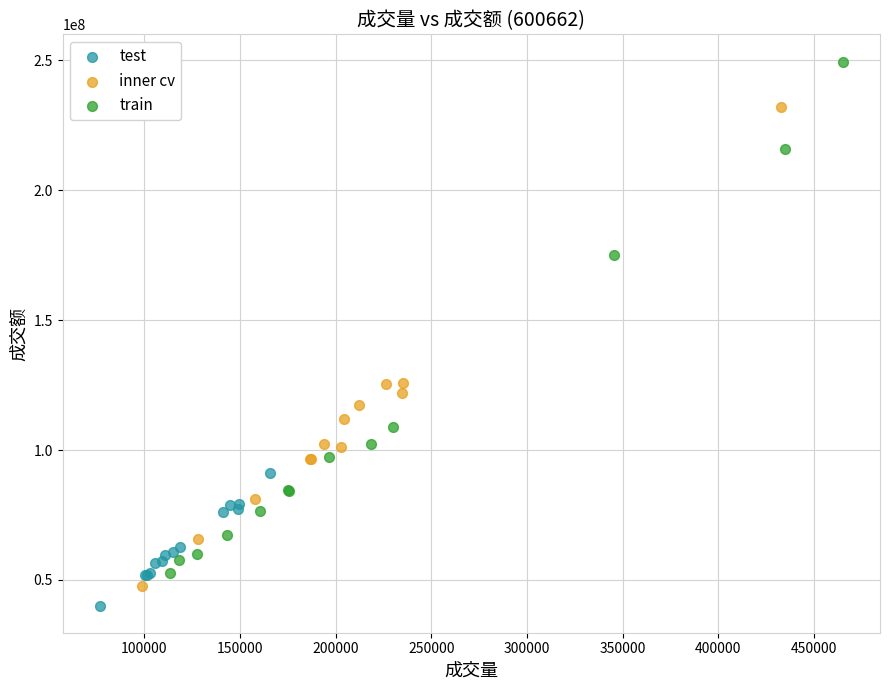

What are all the series names shown in the legend?

test, inner cv, train